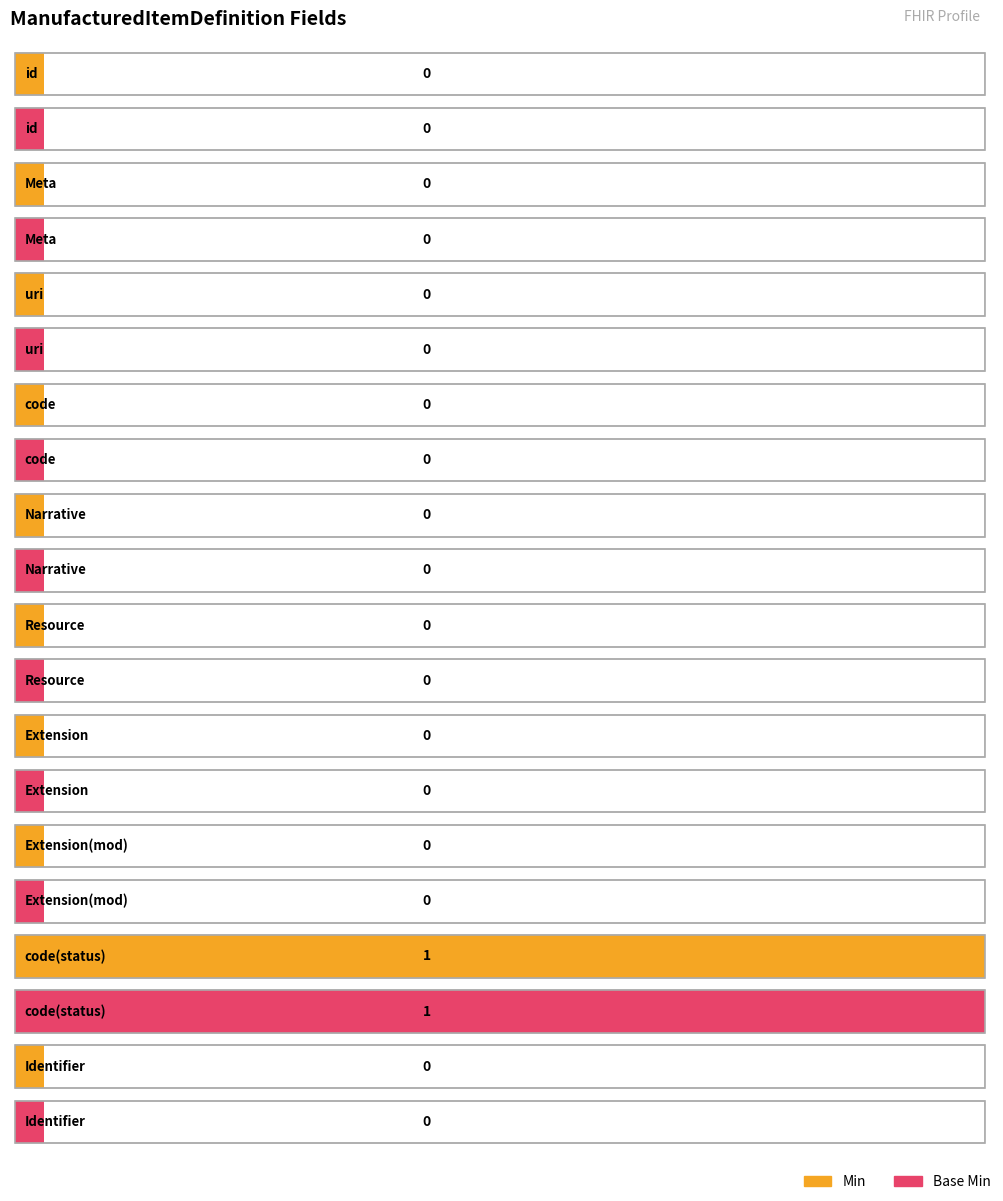

What is the difference between the second highest and minimum values in the Min series?

1